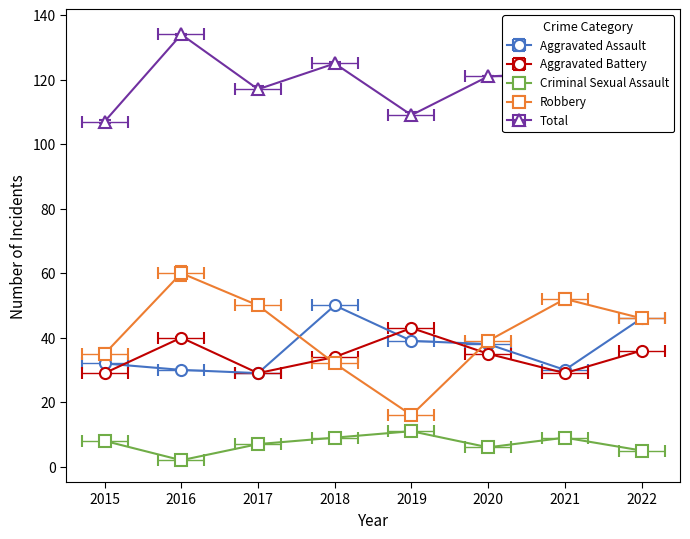

True or false: Aggravated Assault has a value of 6 at 2021.

False